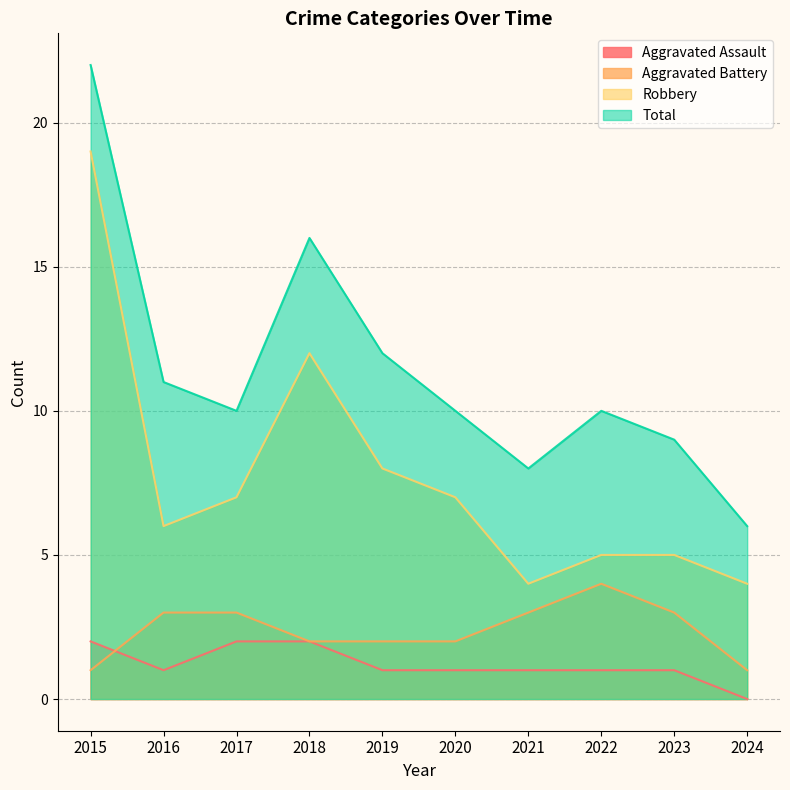

True or false: Total and Aggravated Battery cross at least once.

False